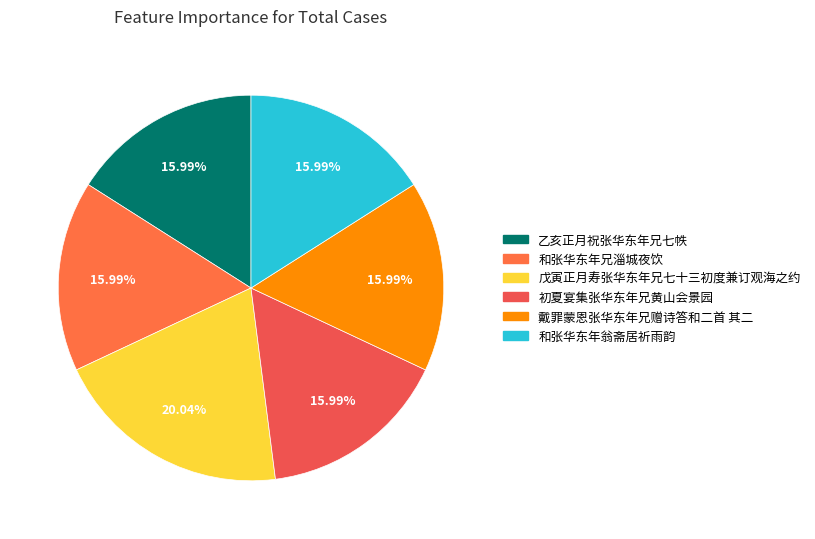

The 和张华东年翁斋居祈雨韵 slice represents 7% of the pie. True or false?

False